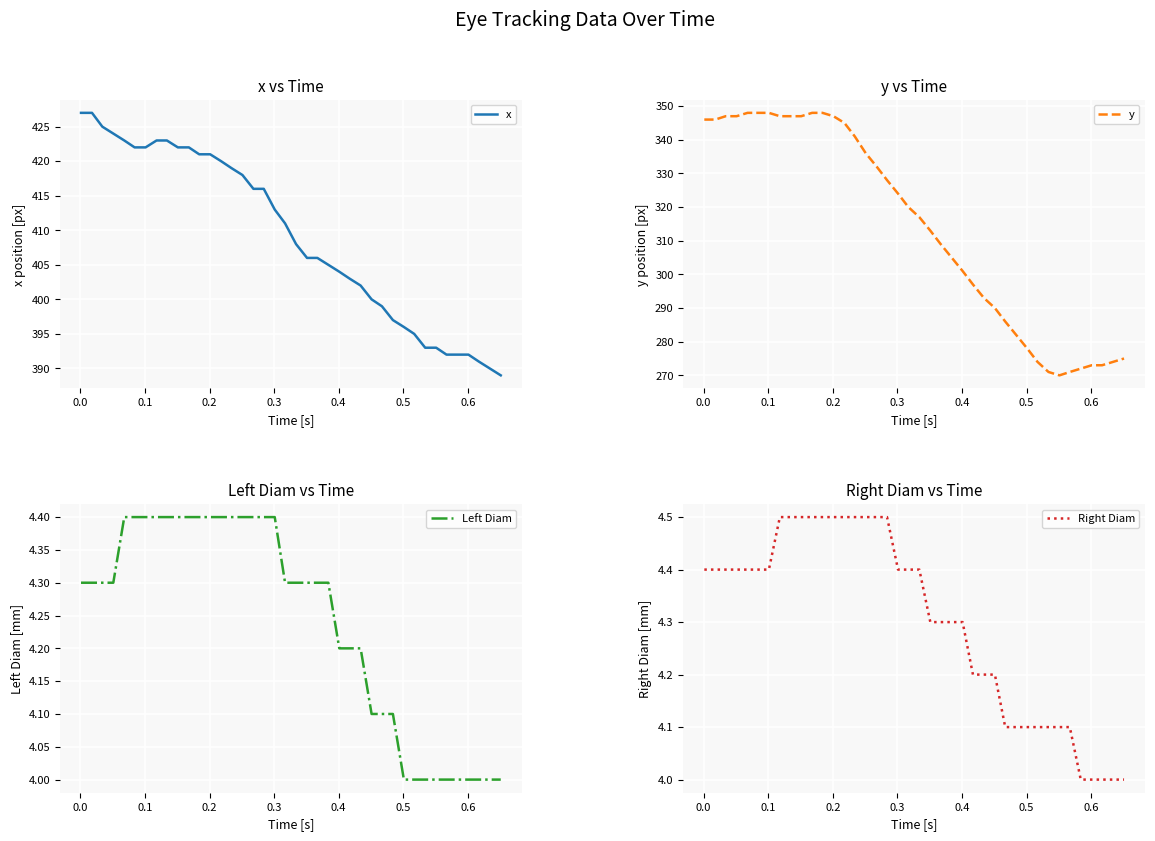

What is the highest value of the x series?

427